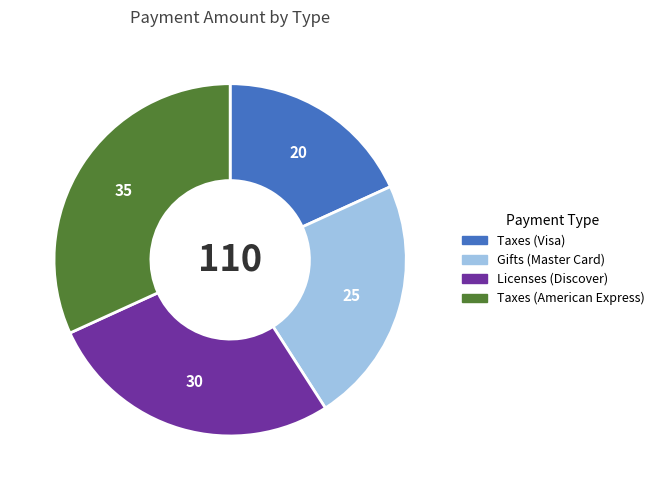

How many segments does this pie chart have?

4